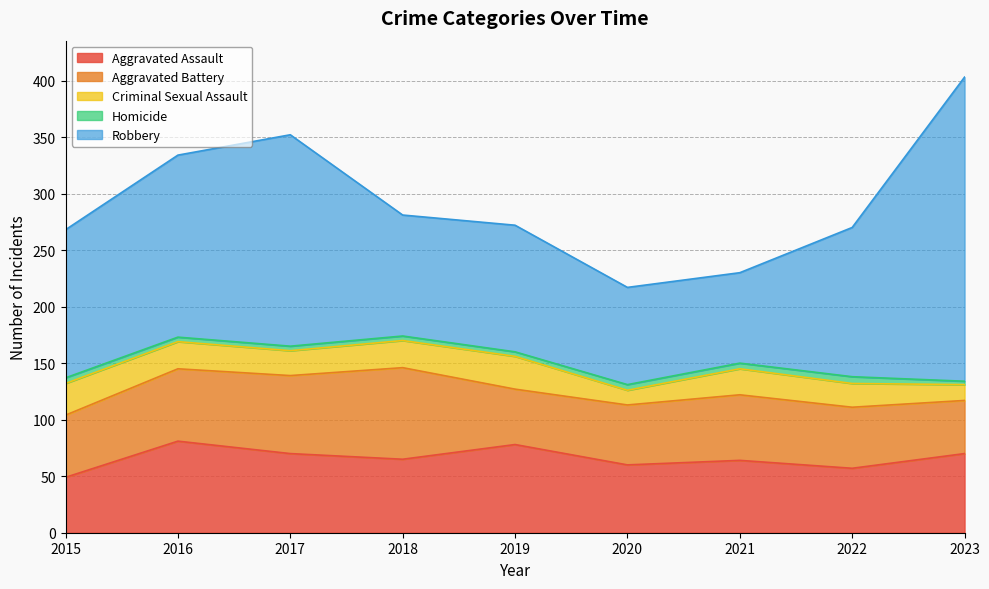

Which series has the widest spread of values?

Robbery